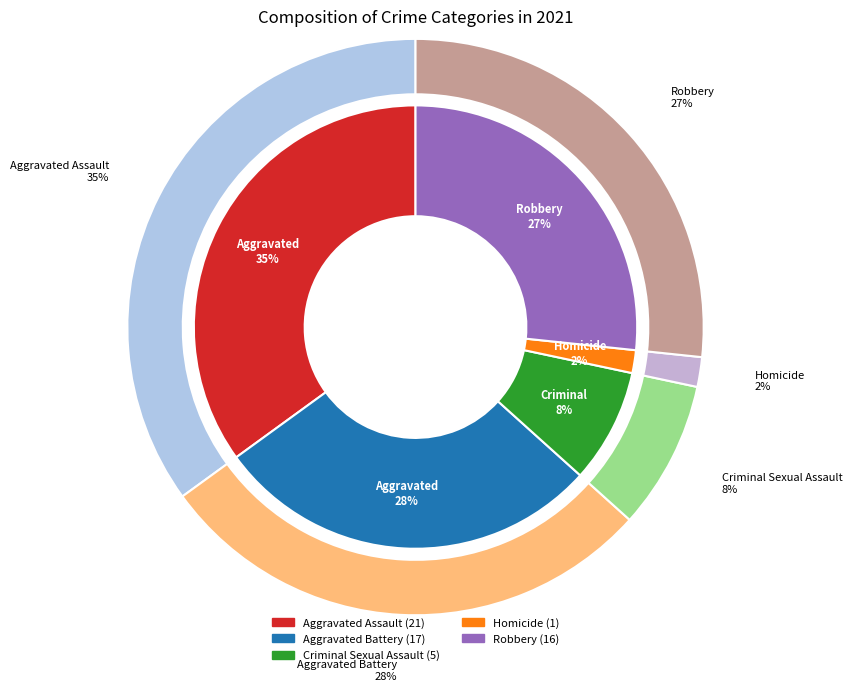

Rank the categories by value from lowest to highest.

Homicide, Criminal Sexual Assault, Robbery, Aggravated Battery, Aggravated Assault